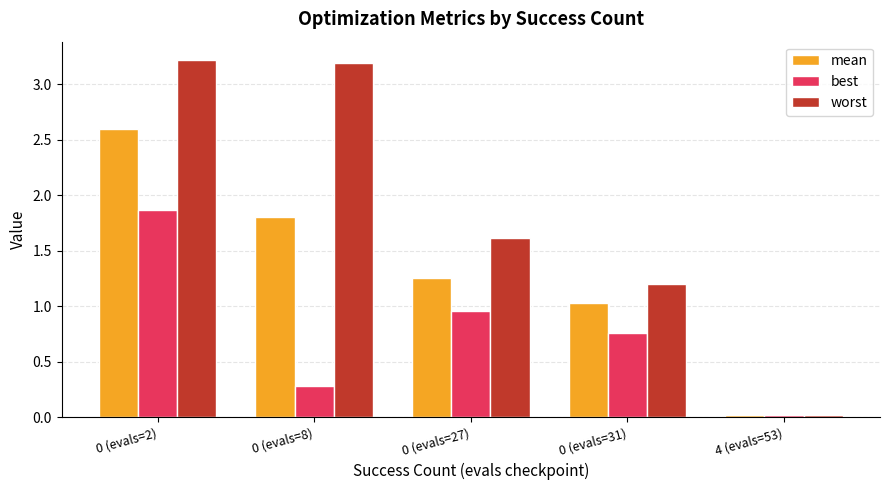

How many bars are there in total?

15